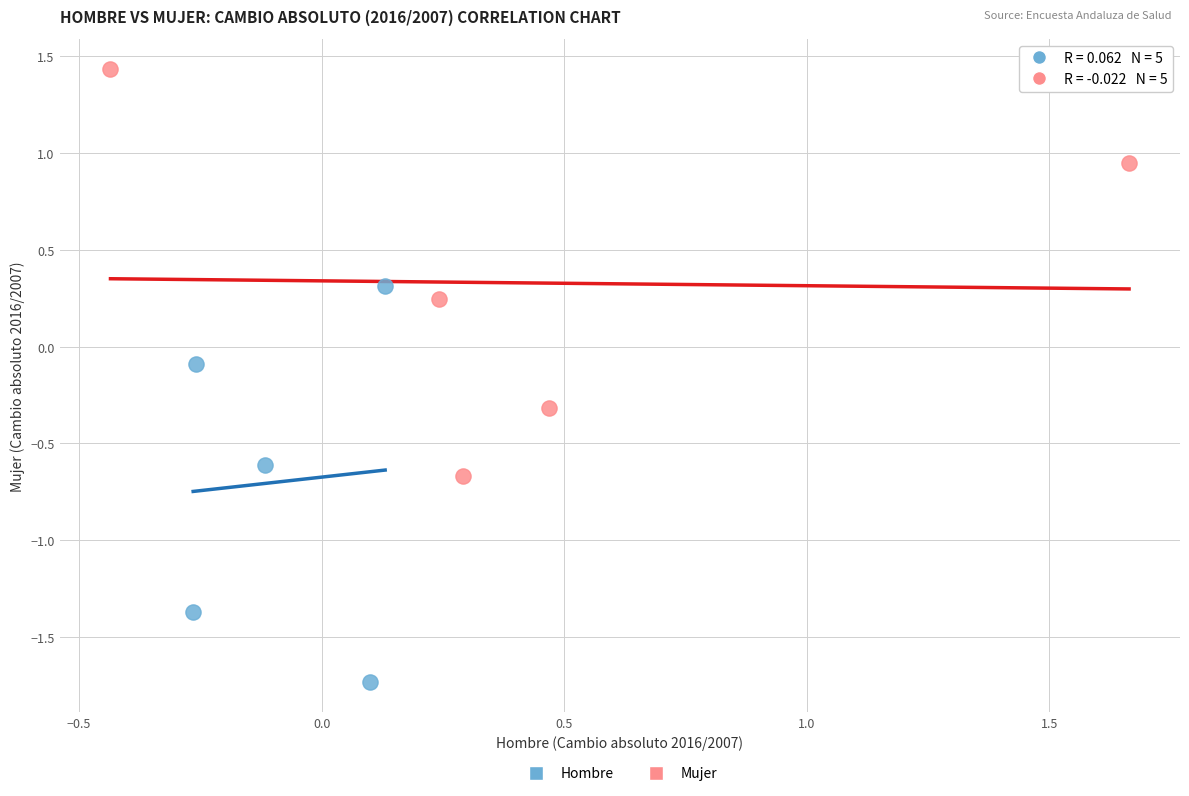

Which series has the widest spread of Y values?

Mujer